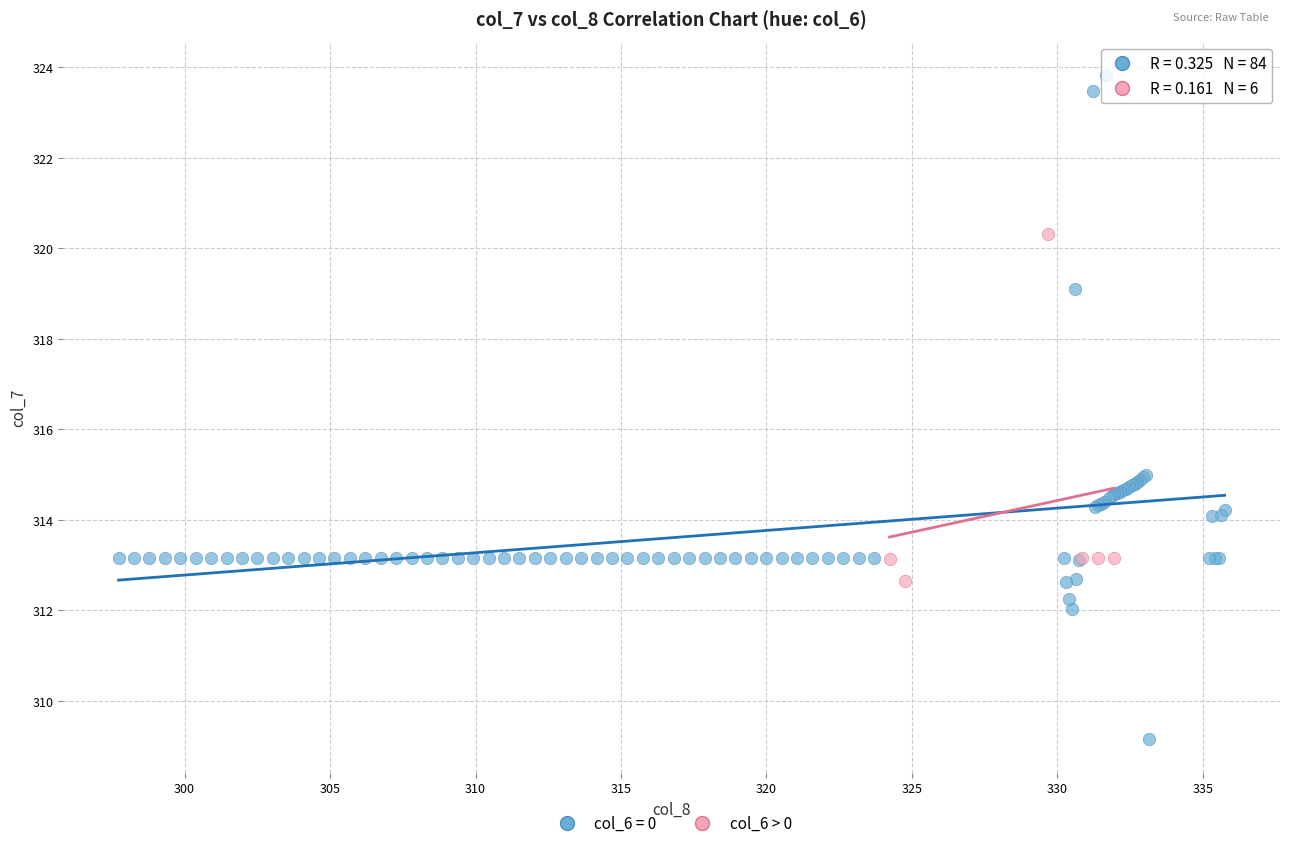

Which series reaches the maximum Y coordinate?

col_6 = 0